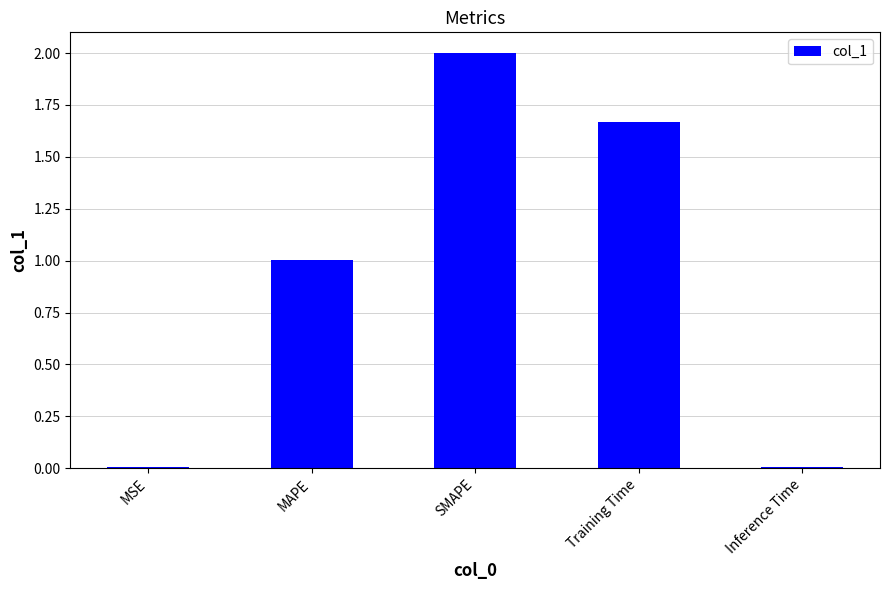

What is the sum of all values?

4.7